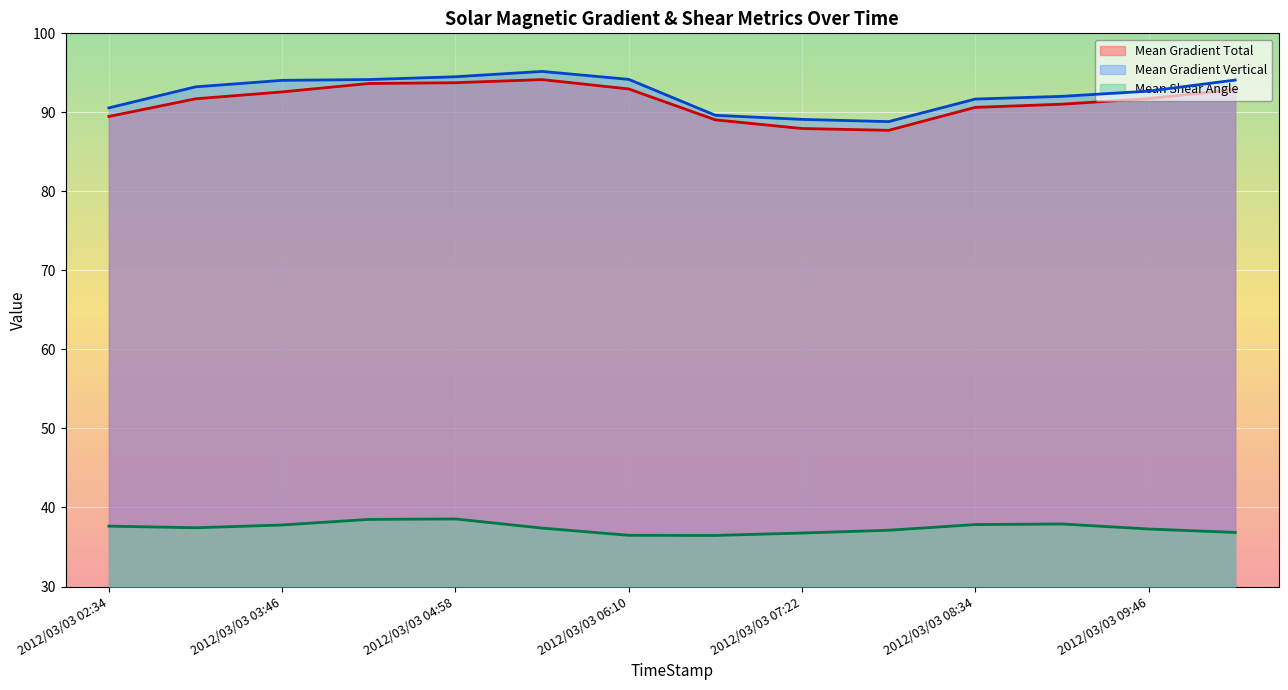

Reading left to right, transcribe all the data shown in this chart.

Mean Gradient Total: 89.5	91.7	92.6	93.7	93.8	94.1	93.0	89.1	88.0	87.7	90.6	91.0	91.7	92.9
Mean Gradient Vertical: 90.6	93.2	94.1	94.2	94.5	95.2	94.2	89.6	89.1	88.8	91.7	92.0	92.7	94.1
Mean Shear Angle: 37.6	37.4	37.8	38.5	38.5	37.4	36.5	36.5	36.8	37.1	37.8	37.9	37.3	36.8